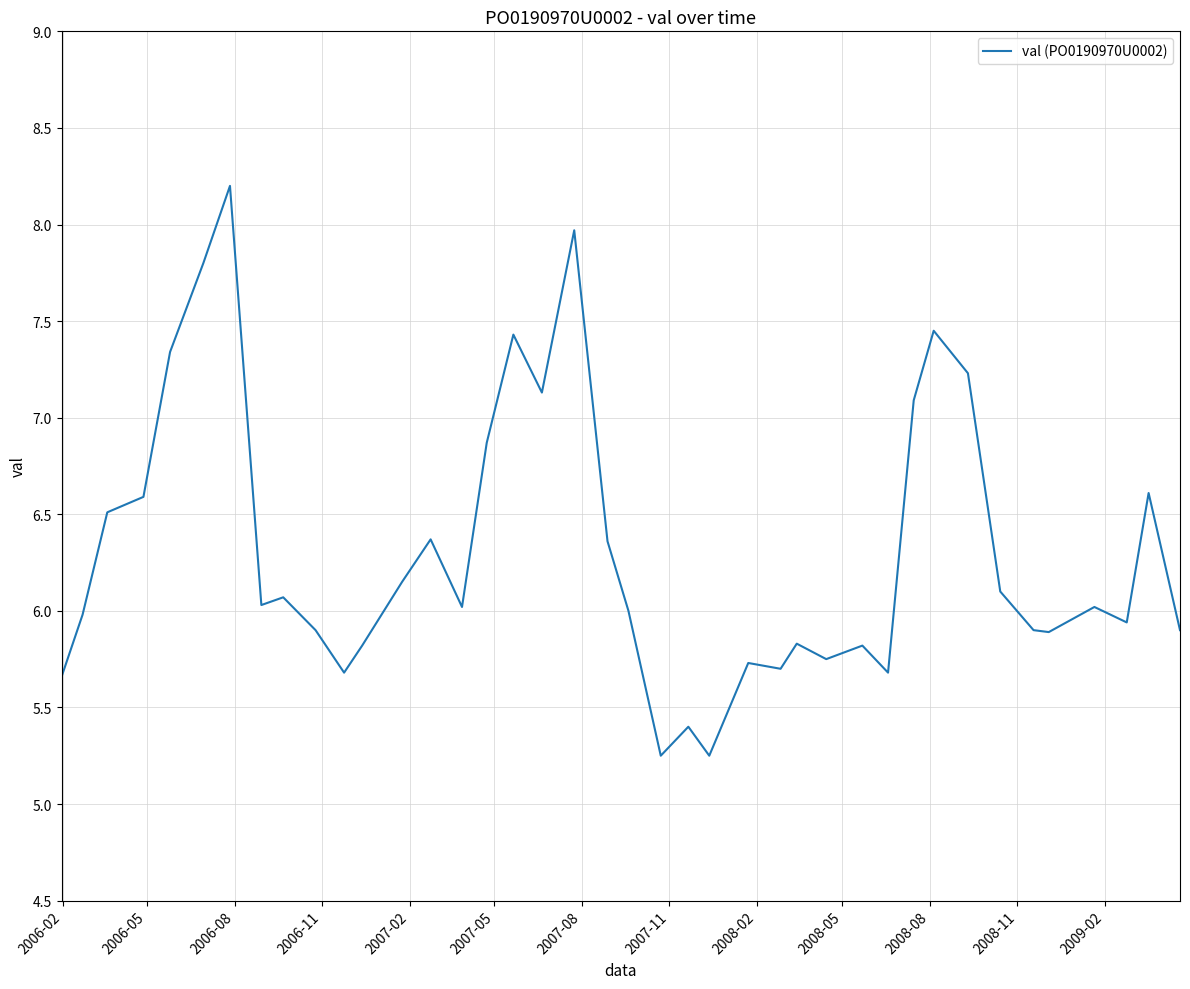

What is the maximum value shown in the chart?

8.2